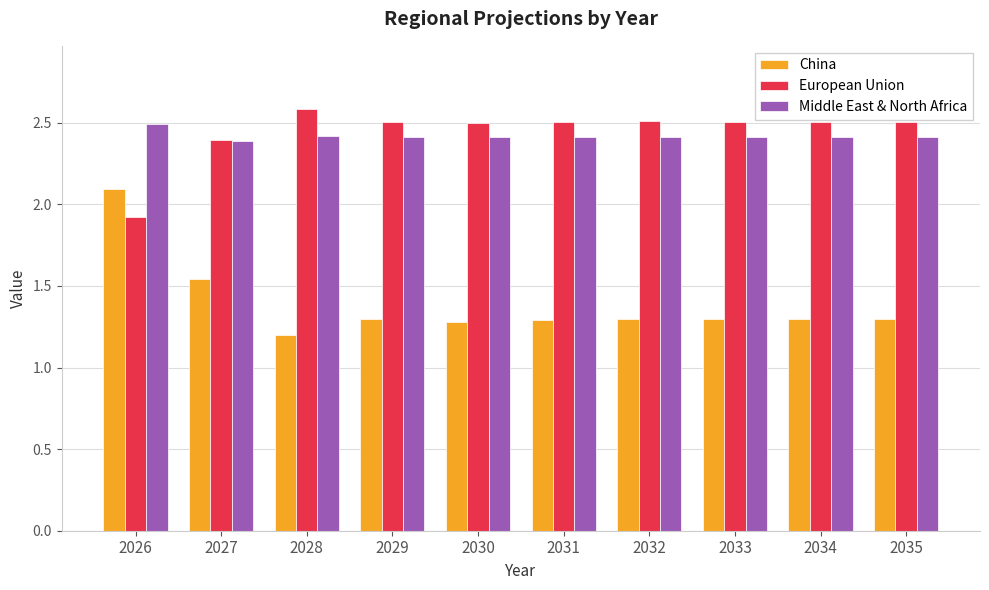

How many bars are there in total?

30